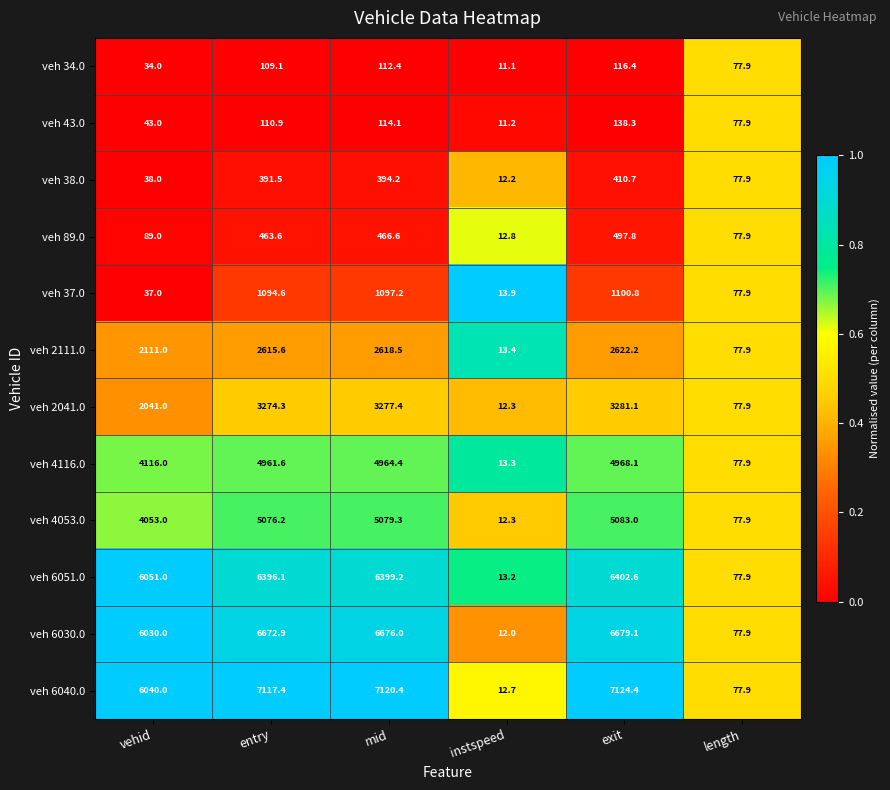

What is the difference between the maximum and minimum values in the veh 4116.0 series?

4954.8